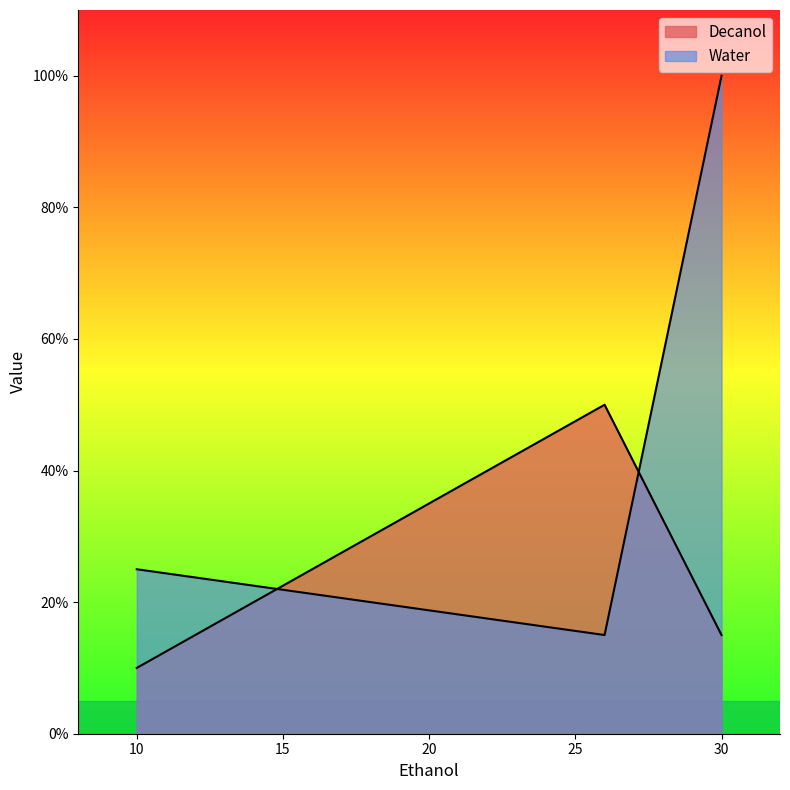

How many data points in Water are above 25?

1